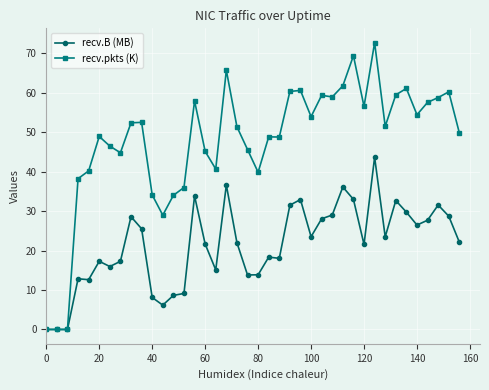

Rank the series by their average value, from lowest to highest.

recv.B (MB), recv.pkts (K)